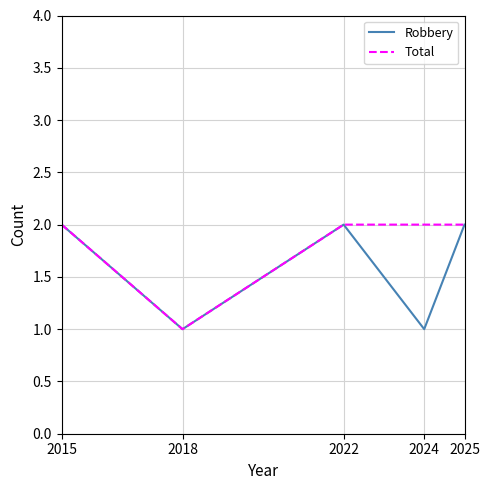

Reading left to right, extract all data points from this chart.

Robbery: 2015=2	2018=1	2022=2	2024=1	2025=2
Total: 2015=2	2018=1	2022=2	2024=2	2025=2